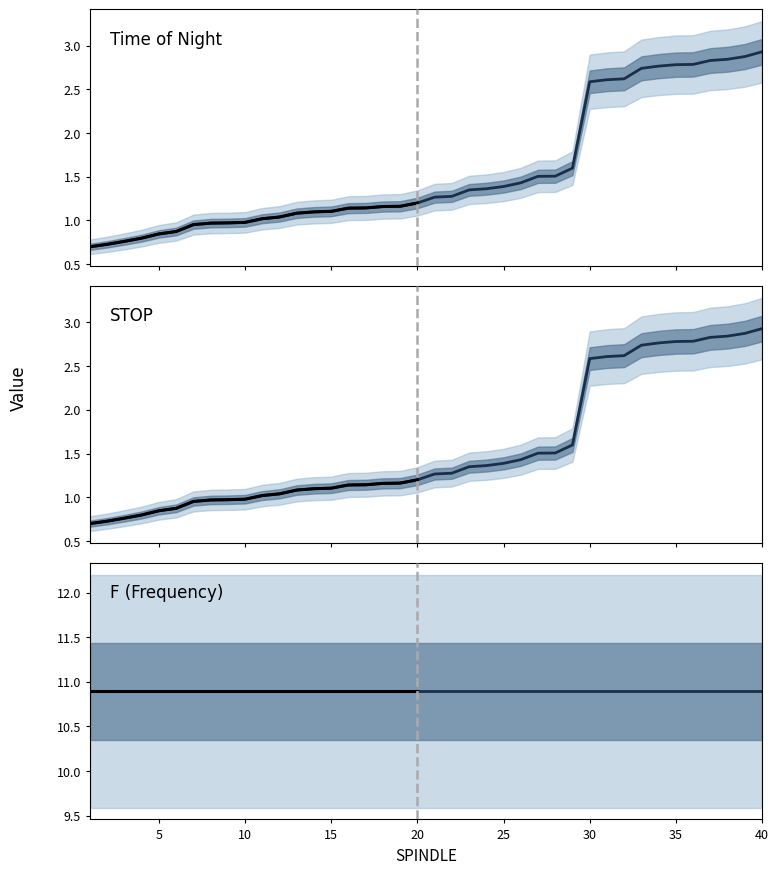

Rank the categories by Time_of_night value from lowest to highest.

1, 2, 3, 4, 5, 6, 7, 8, 9, 10, 11, 12, 13, 14, 15, 16, 17, 18, 19, 20, 21, 22, 23, 24, 25, 26, 27, 28, 29, 30, 31, 32, 33, 34, 35, 36, 37, 38, 39, 40